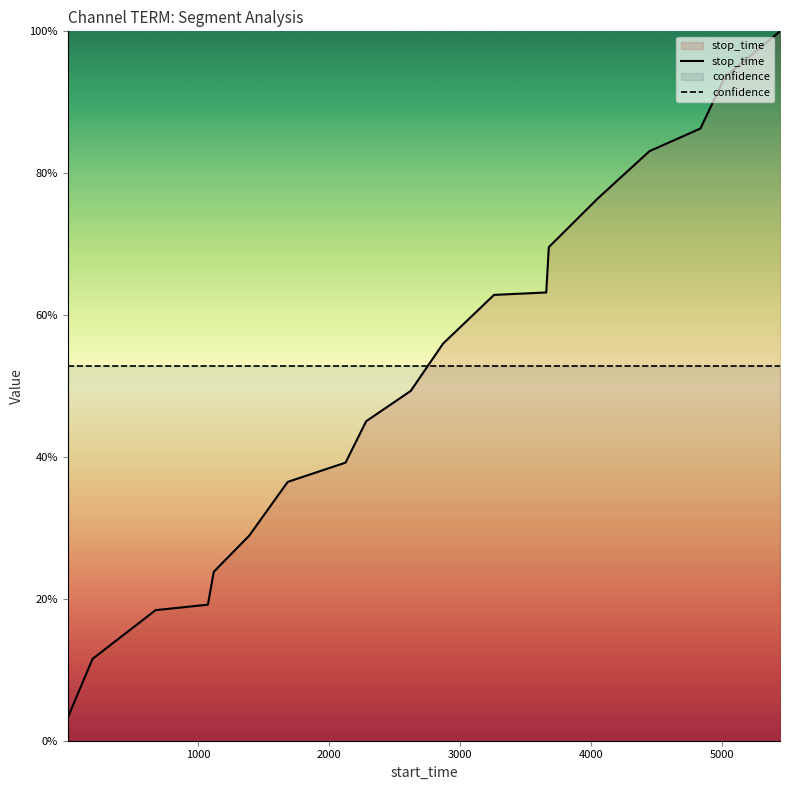

What is the average value of the stop_time series?

0.5